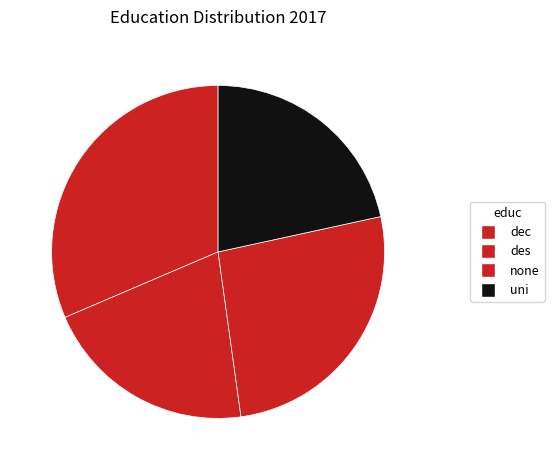

How many segments does this pie chart have?

4